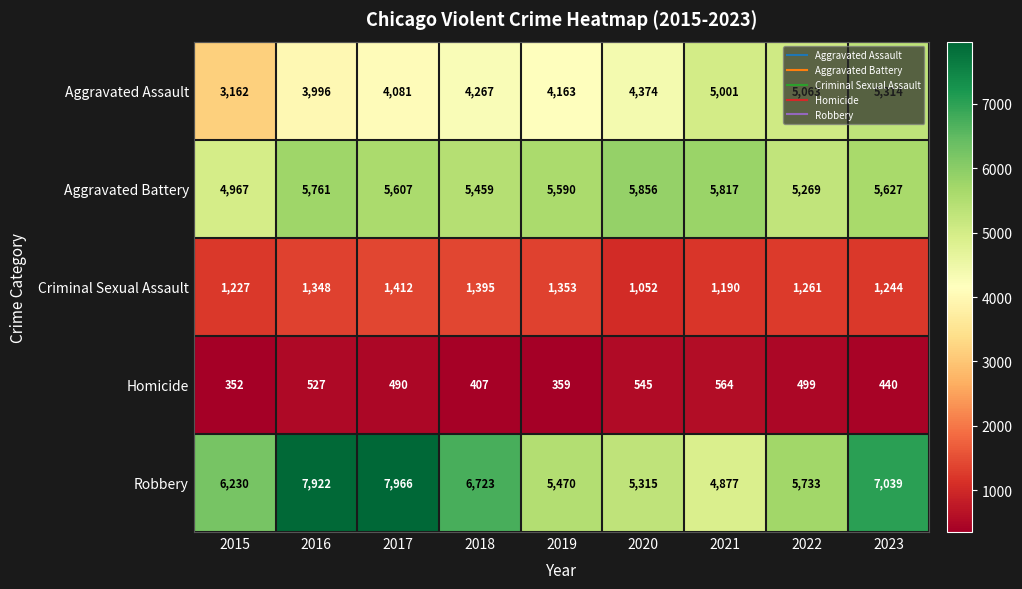

How many categories are shown in the chart?

9